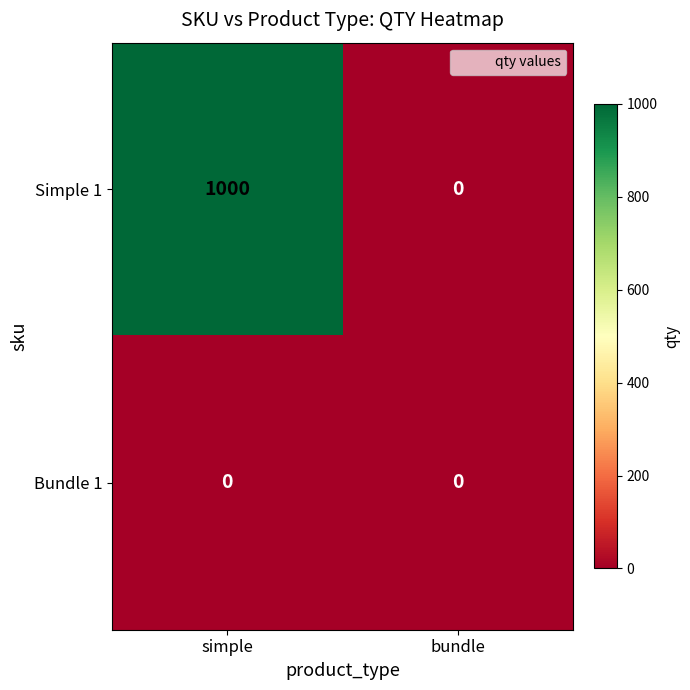

Which series has the widest spread of values?

Simple 1